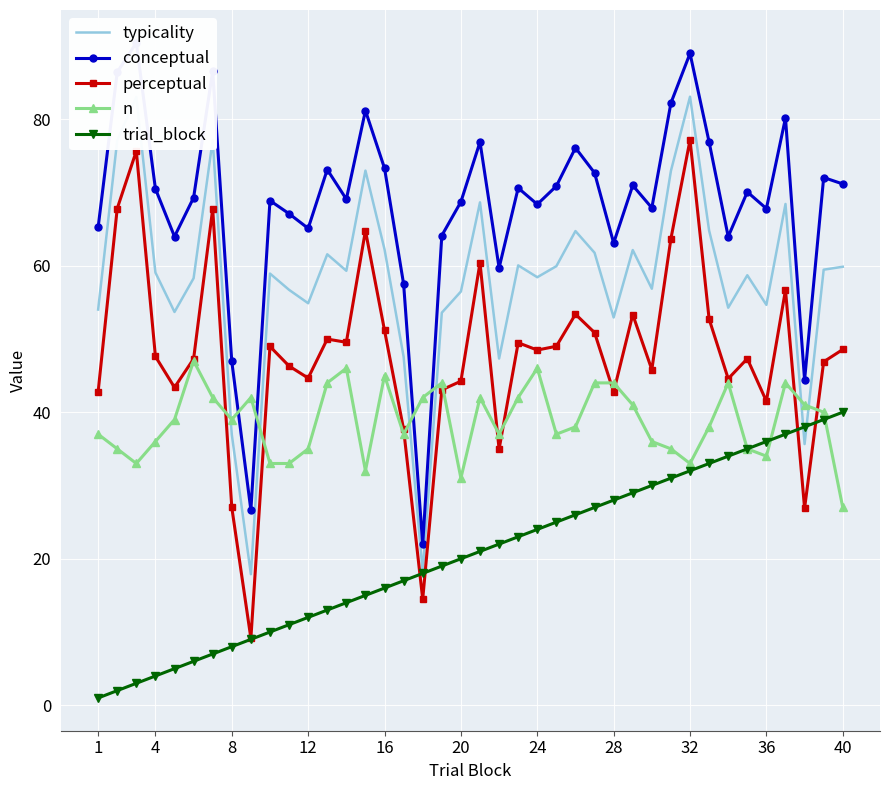

True or false: typicality and perceptual intersect in this chart.

False